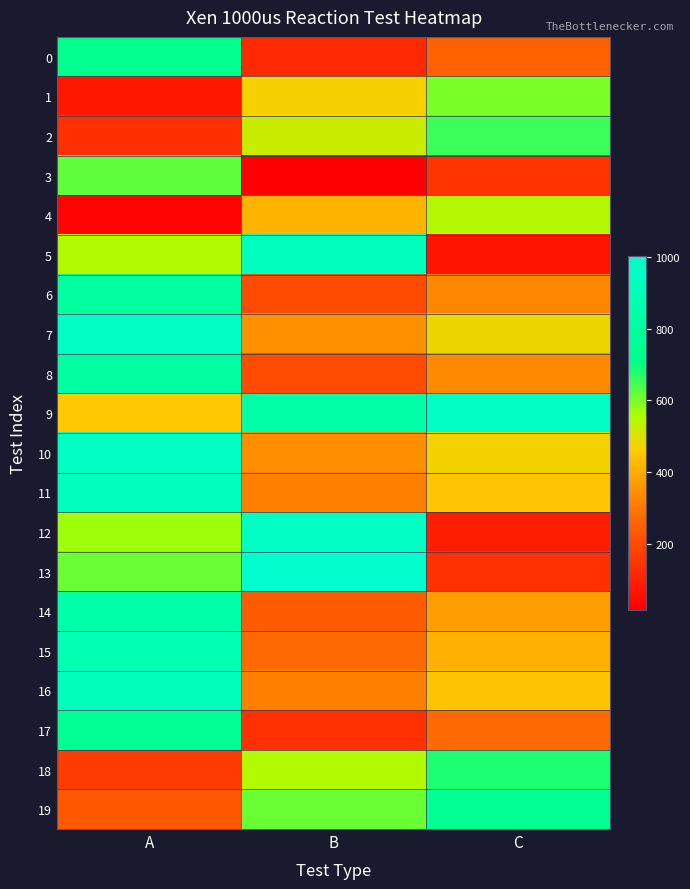

At B, list the series in order from smallest to largest.

3, 0, 17, 6, 8, 14, 15, 16, 11, 10, 7, 4, 1, 2, 18, 19, 9, 5, 12, 13